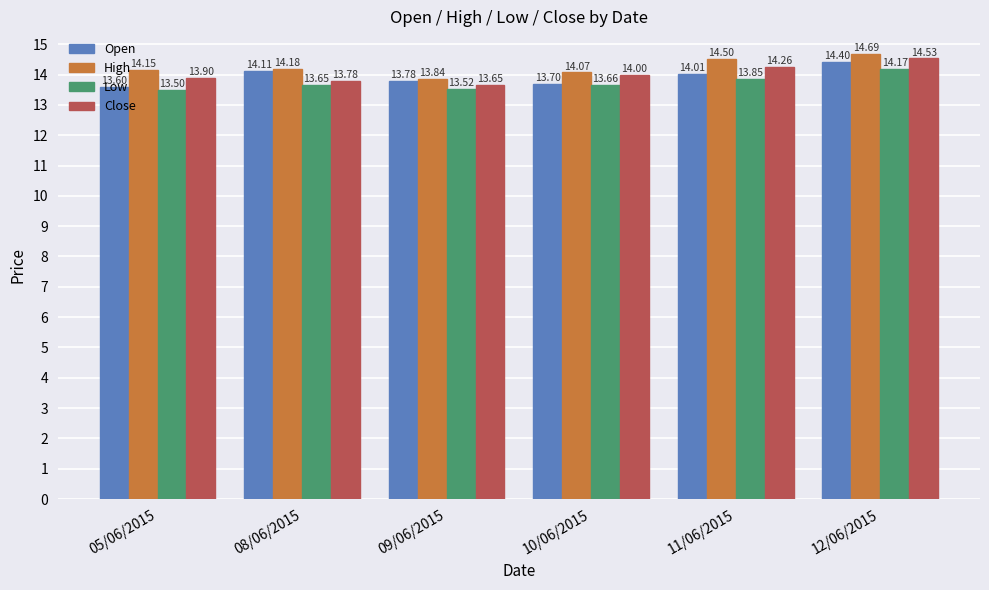

List the labels in order of High value, smallest first.

09/06/2015, 10/06/2015, 05/06/2015, 08/06/2015, 11/06/2015, 12/06/2015